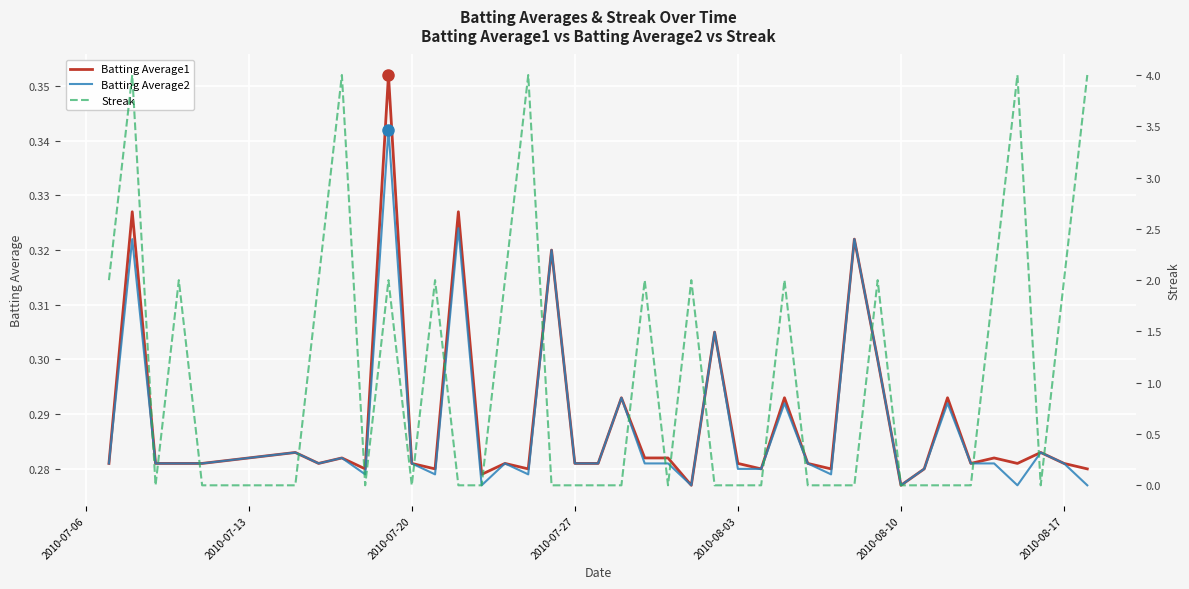

Count the Streak values in the range 0 to 2.

35